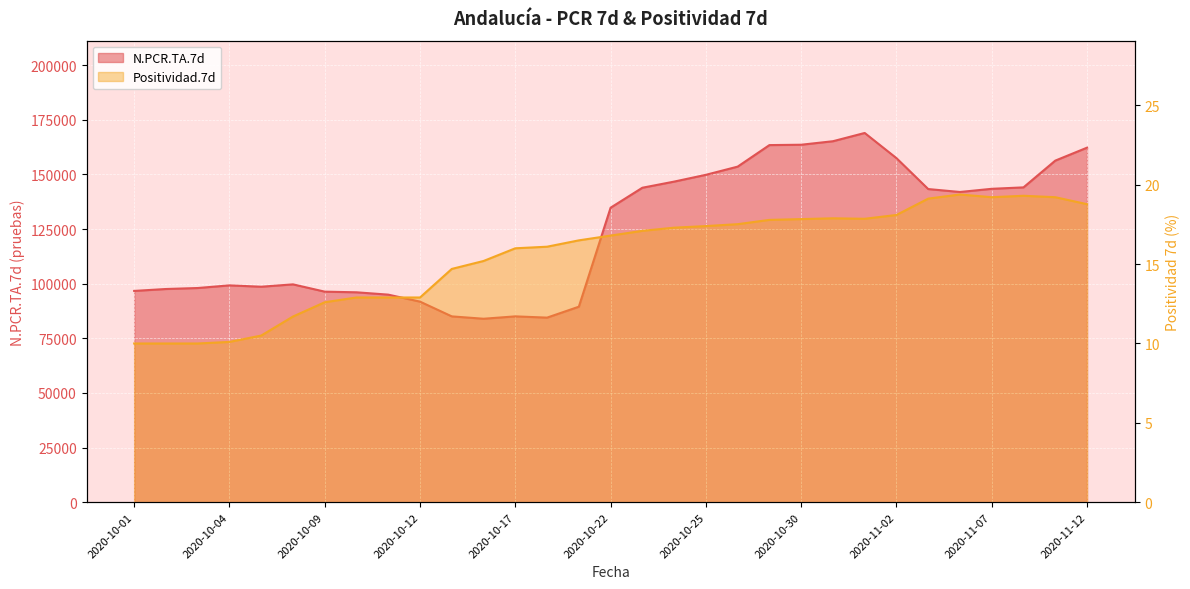

List the series in order of their overall mean, lowest first.

Positividad.7d, N.PCR.TA.7d